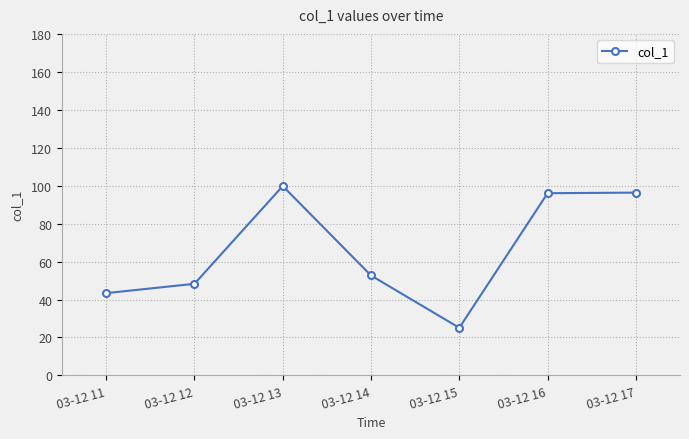

What is the value of the 5th point from the left?

25.1